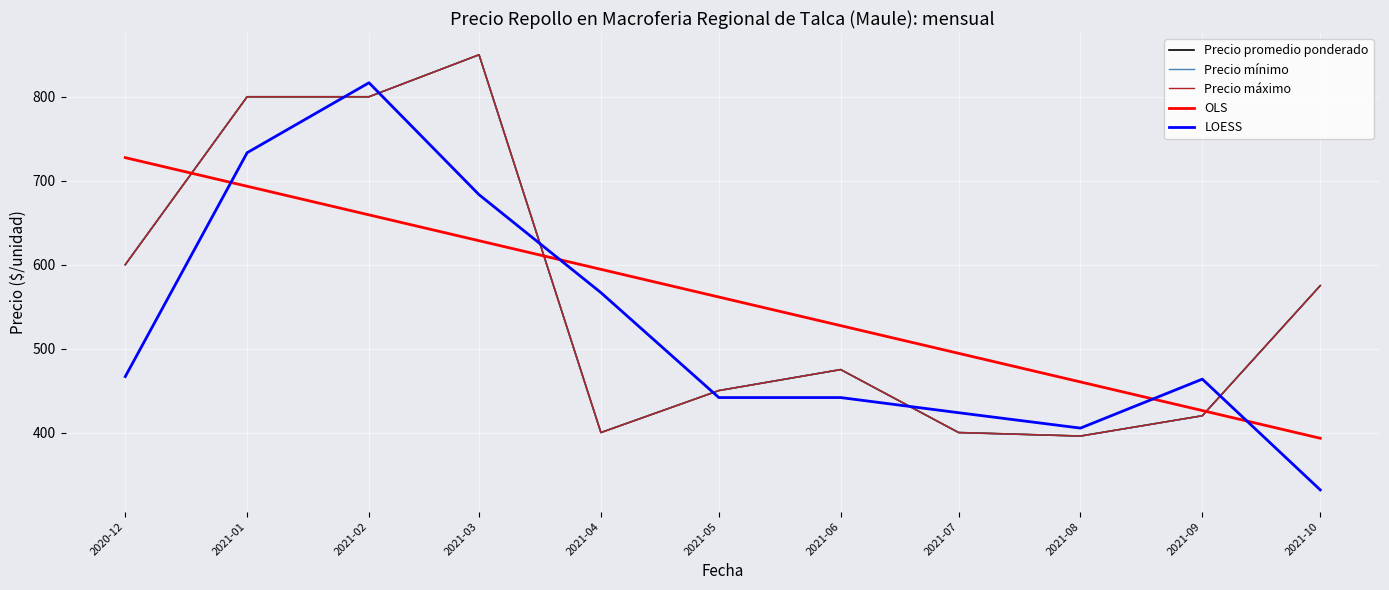

The OLS series shows 393.2 at 2021-10. True or false?

True